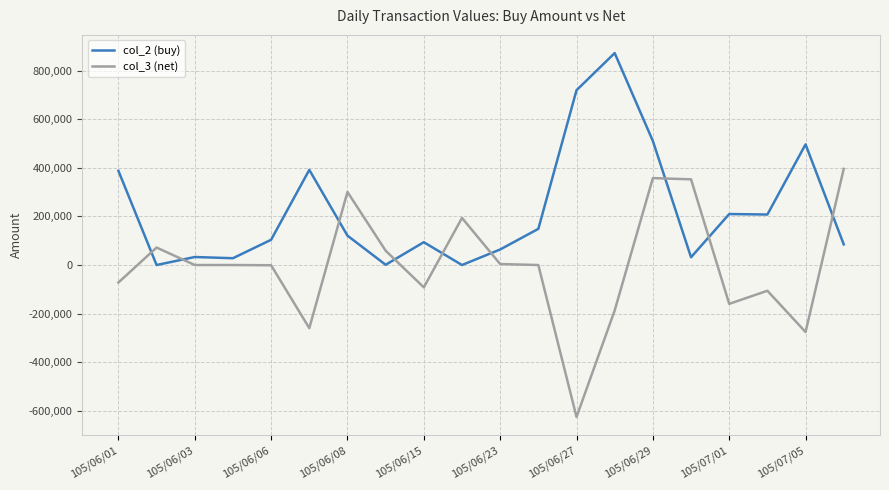

After their last crossing, which series has the higher values: col_3 (net) or col_2 (buy)?

col_3 (net)